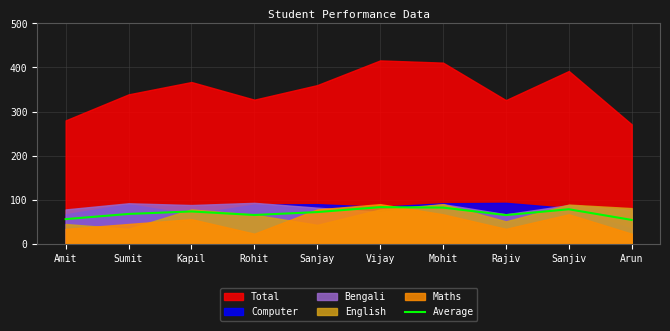

What is the ratio of the value at Sumit to the value at Kapil?

0.9